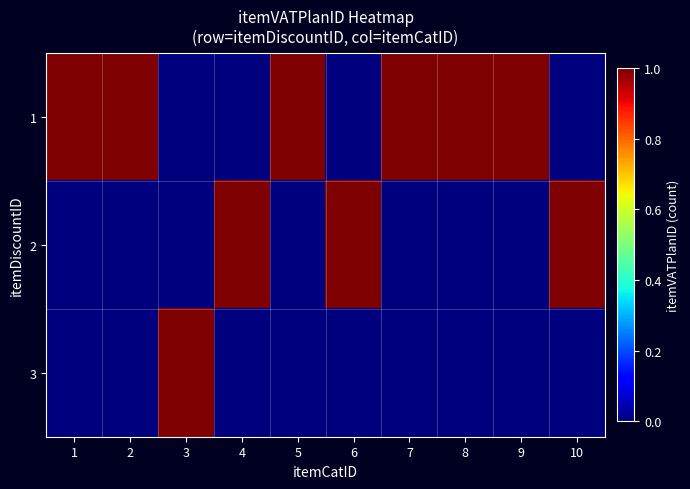

At 5, list the series in order from largest to smallest.

1, 2, 3